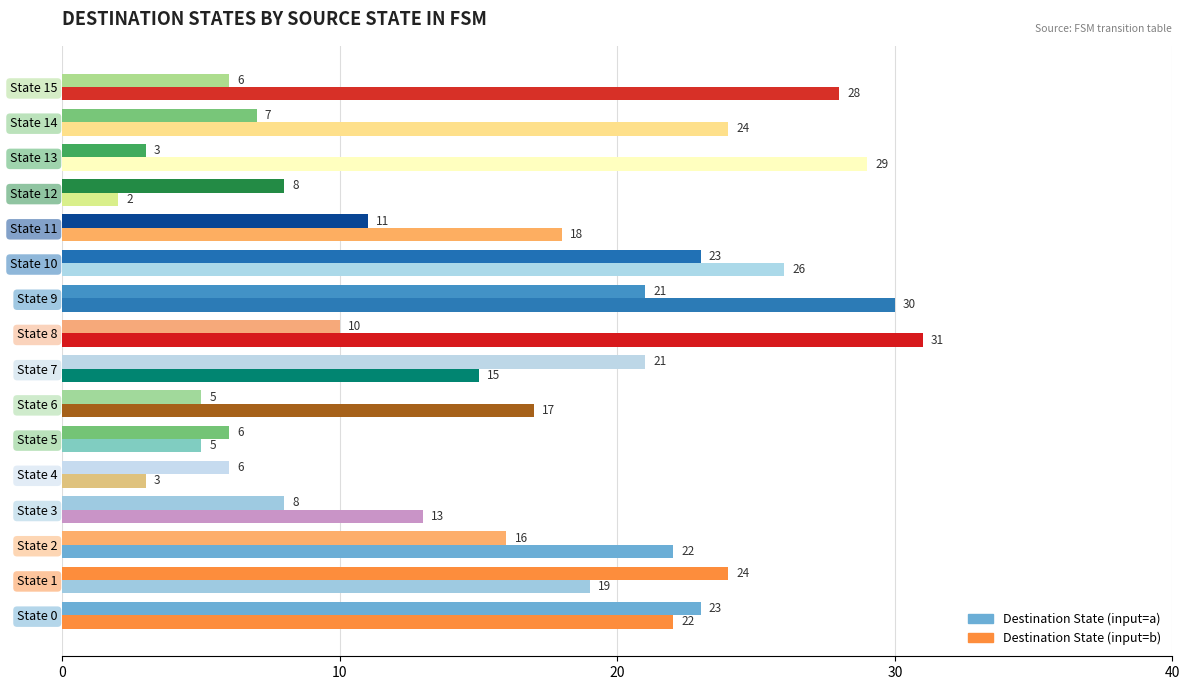

Reading left to right, transcribe all the data shown in this chart.

Destination State (input=a): 23	24	16	8	6	6	5	21	10	21	23	11	8	3	7	6
Destination State (input=b): 22	19	22	13	3	5	17	15	31	30	26	18	2	29	24	28